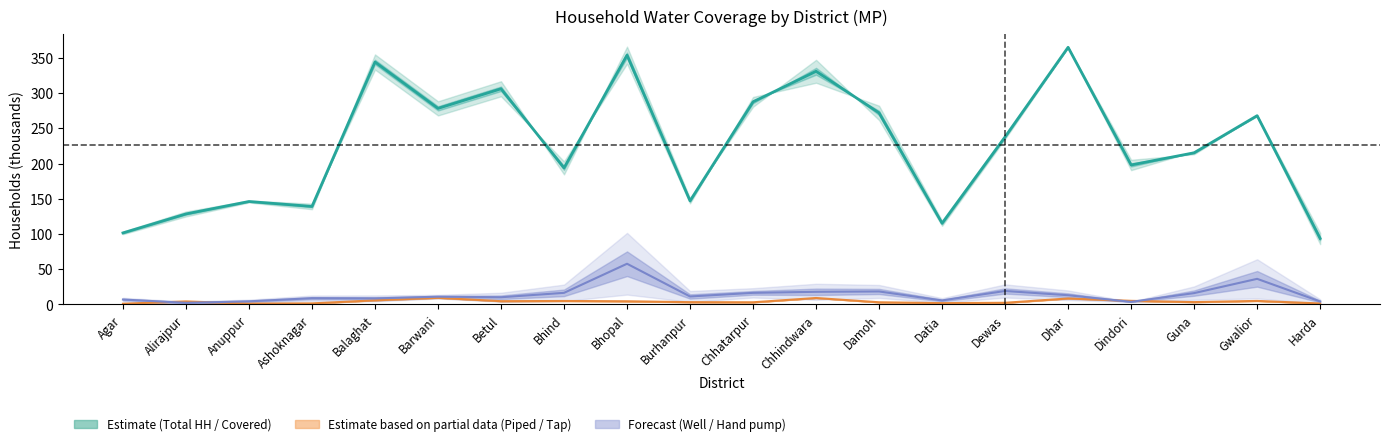

What value does the Total Covered series have at Gwalior?

268.1